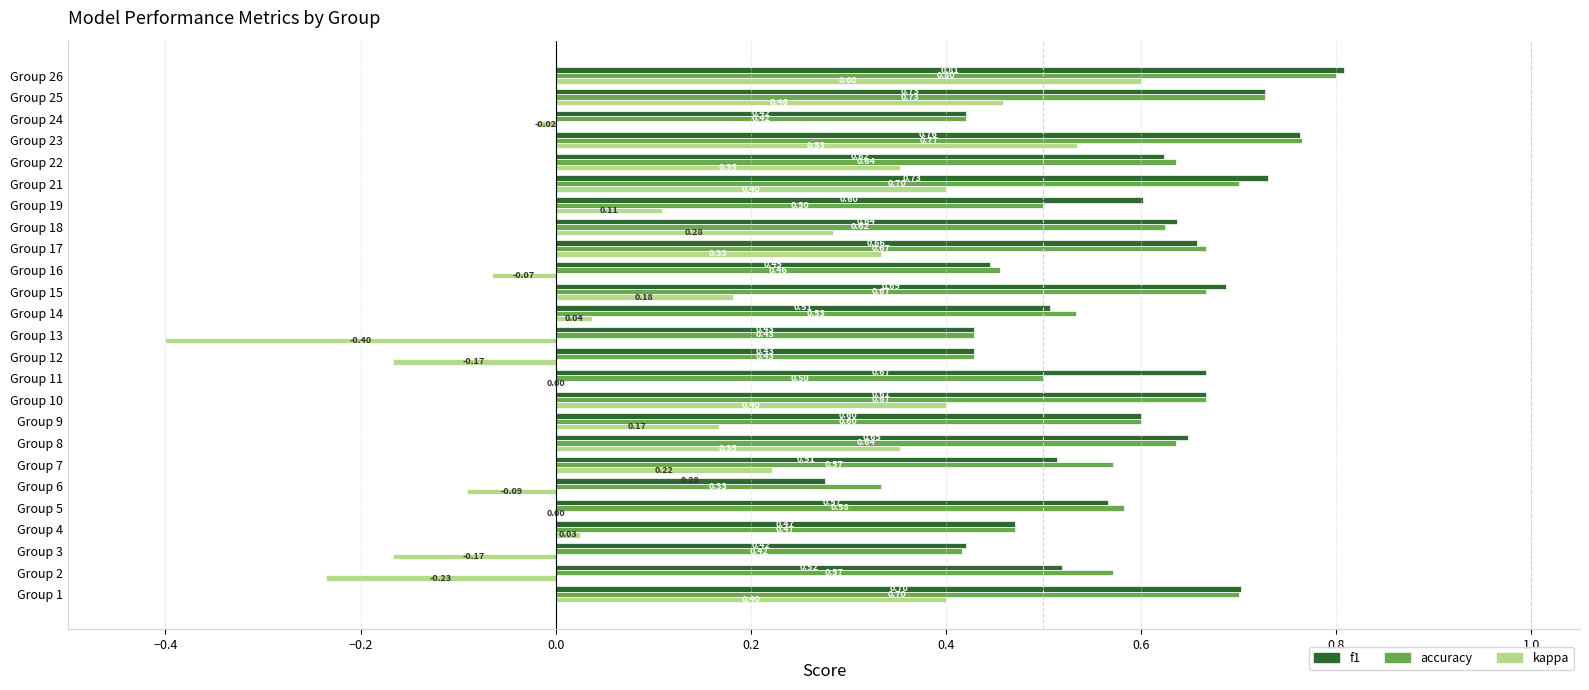

Between Group 18 and Group 26, which series saw the biggest shift?

kappa